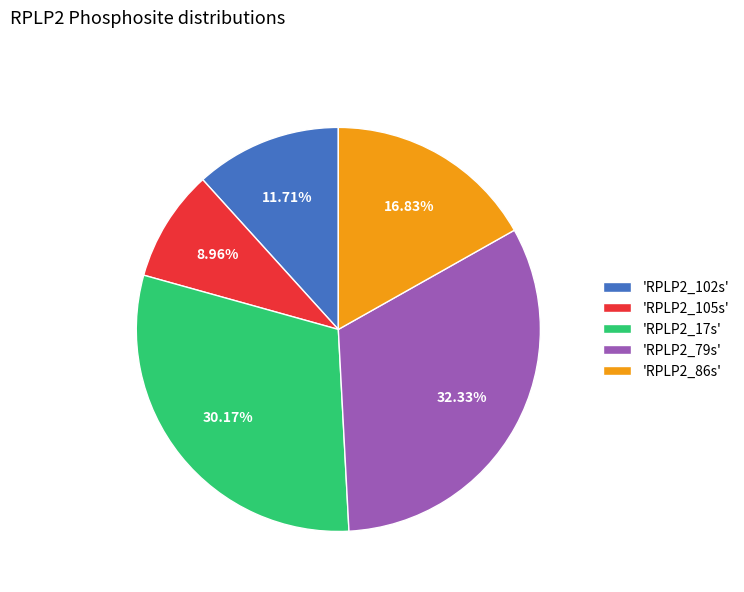

To the nearest percent, what is the difference between the largest and smallest slice percentages?

23%